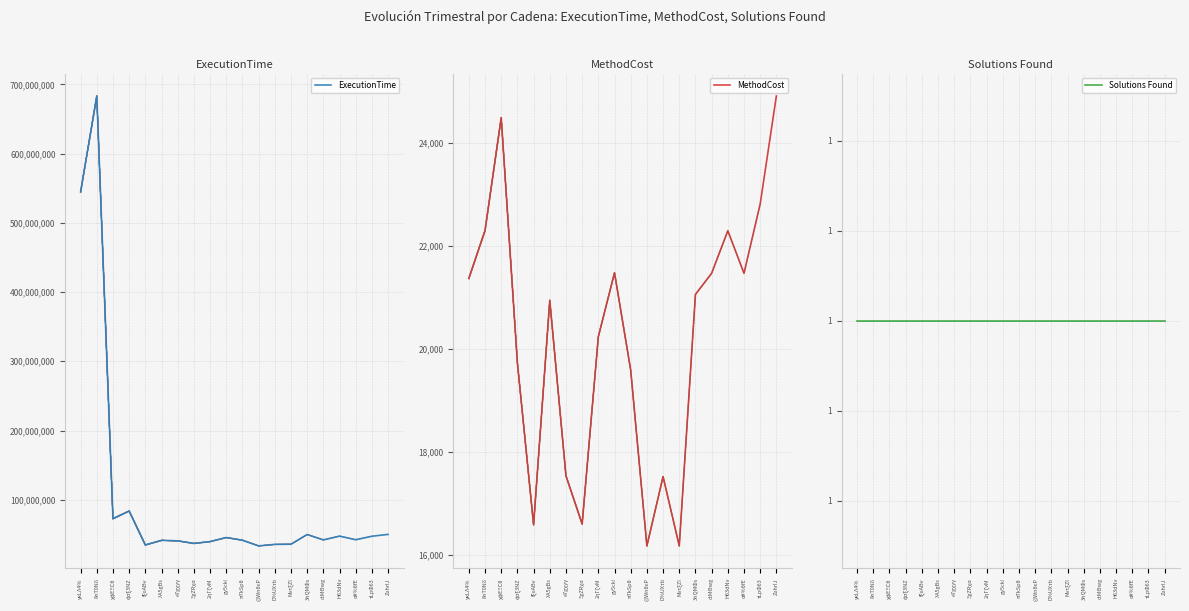

True or false: MethodCost and Solutions Found intersect in this chart.

False